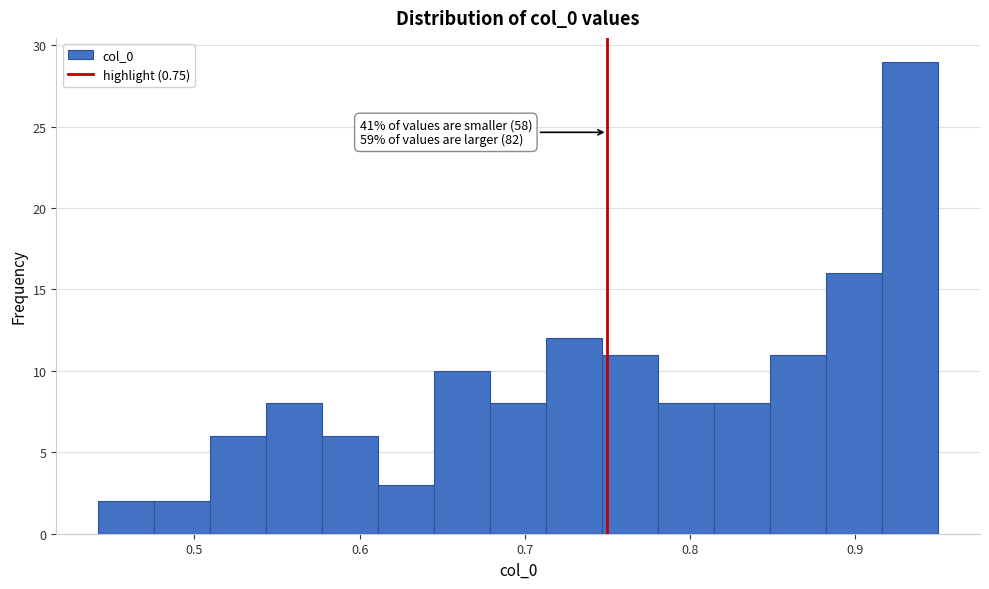

Read against the x-axis, roughly where is the centre of the tallest bar?

0.93